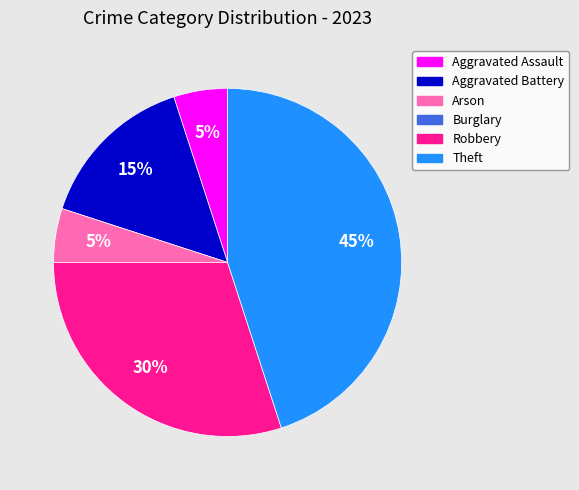

Is the sum of Aggravated Assault and Arson greater than half?

No